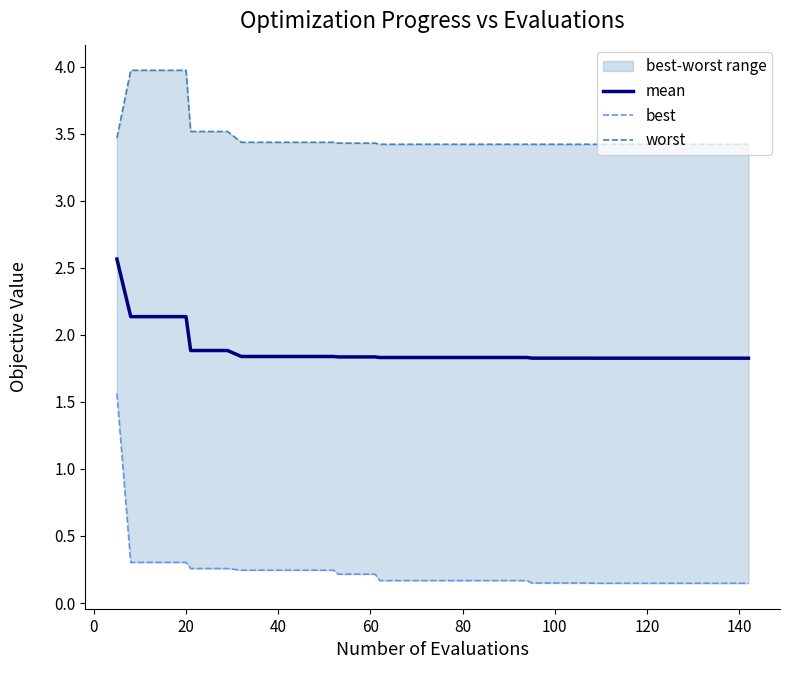

What is the minimum value for mean?

1.8